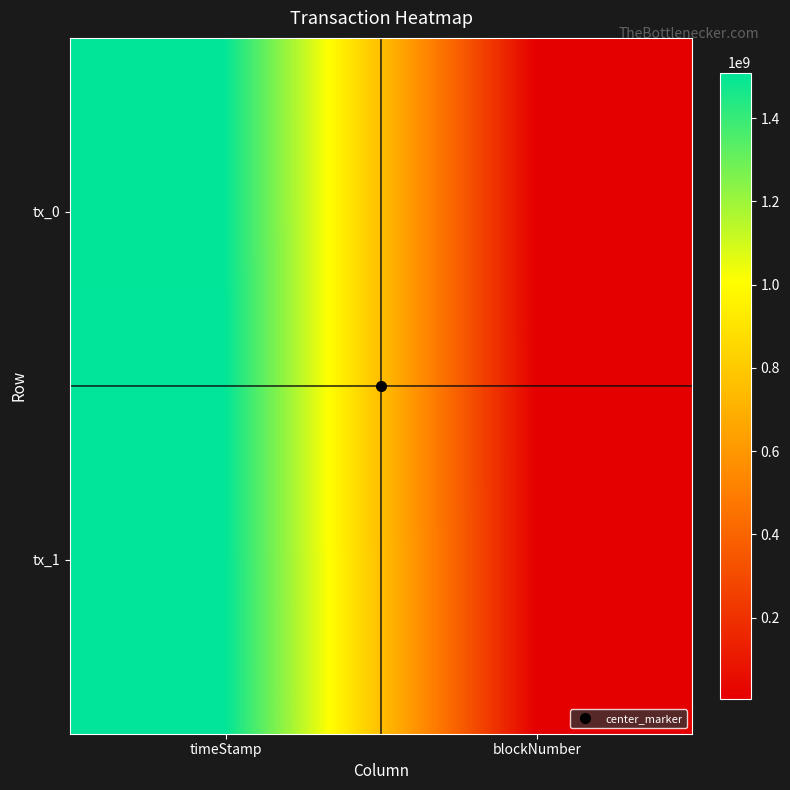

What is the minimum value shown in the chart?

4275011